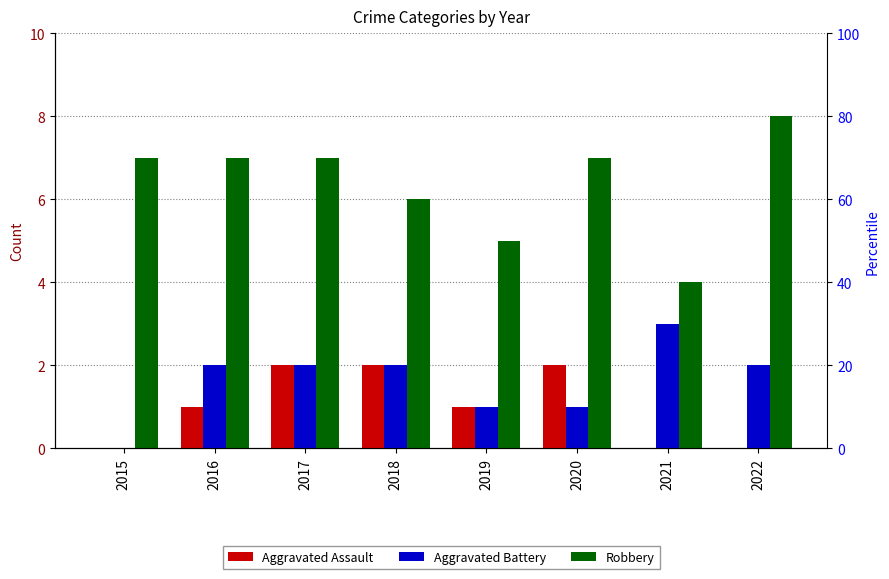

What is the minimum value for Robbery?

4